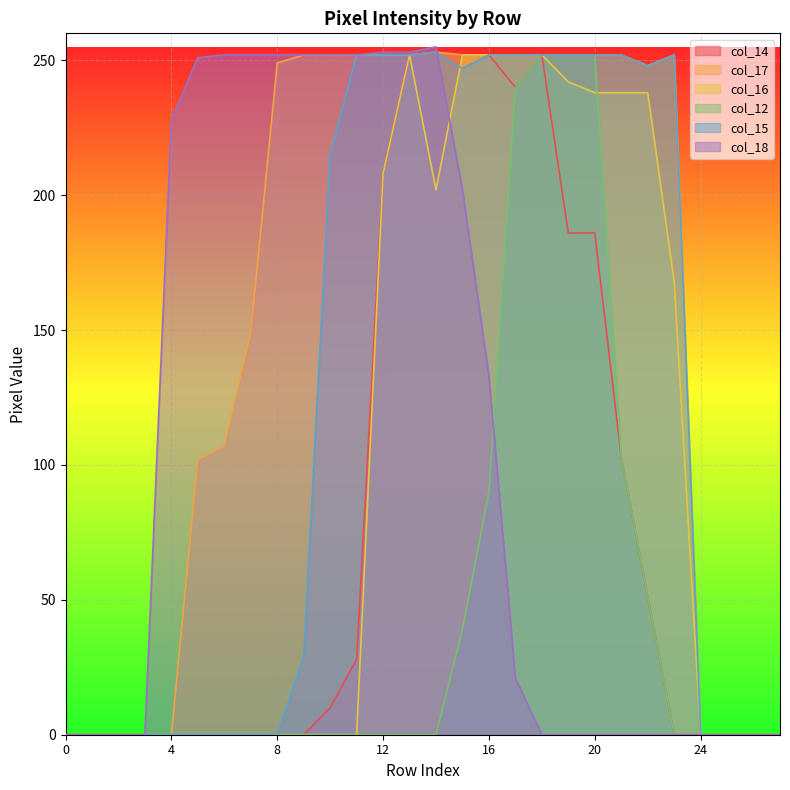

True or false: col_12 and col_16 intersect in this chart.

True